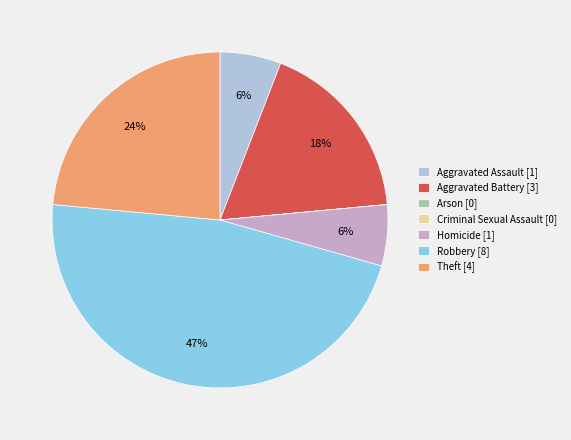

Does any single category account for the majority?

No